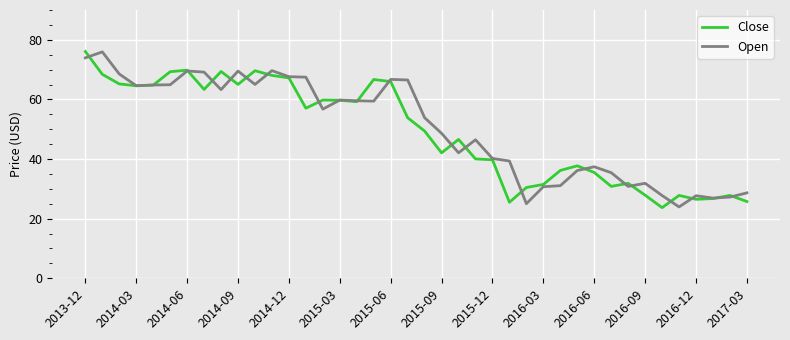

What is the minimum value shown in the chart?

23.7